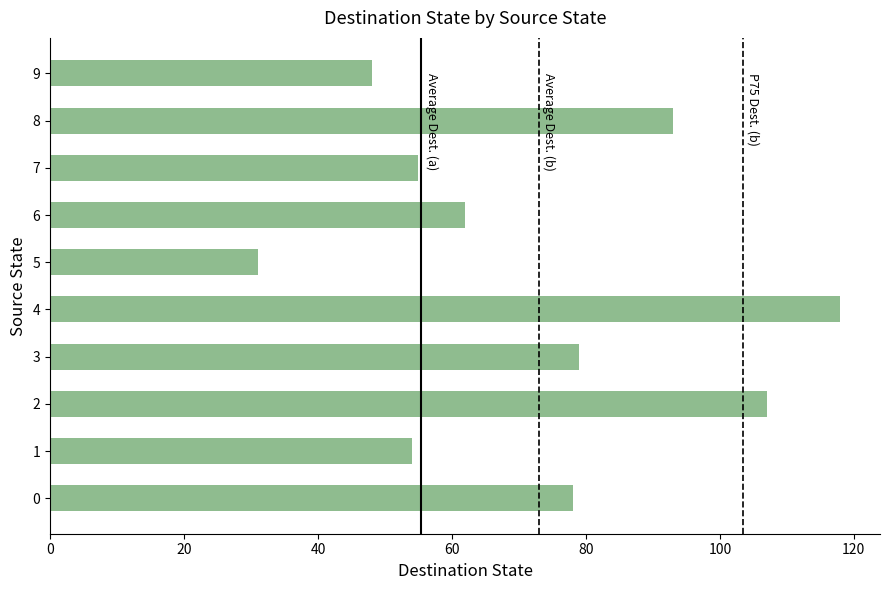

Reading top to bottom, list all the values displayed in this chart.

9=48	8=93	7=55	6=62	5=31	4=118	3=79	2=107	1=54	0=78